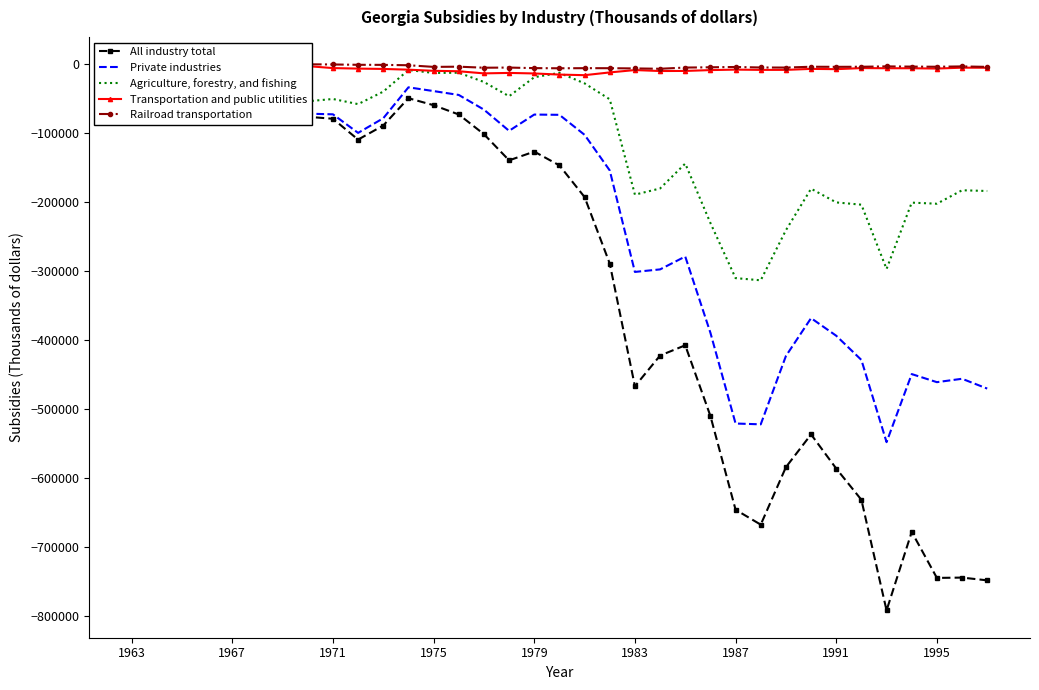

True or false: Transportation and public utilities has more than 2 interior local peaks.

True